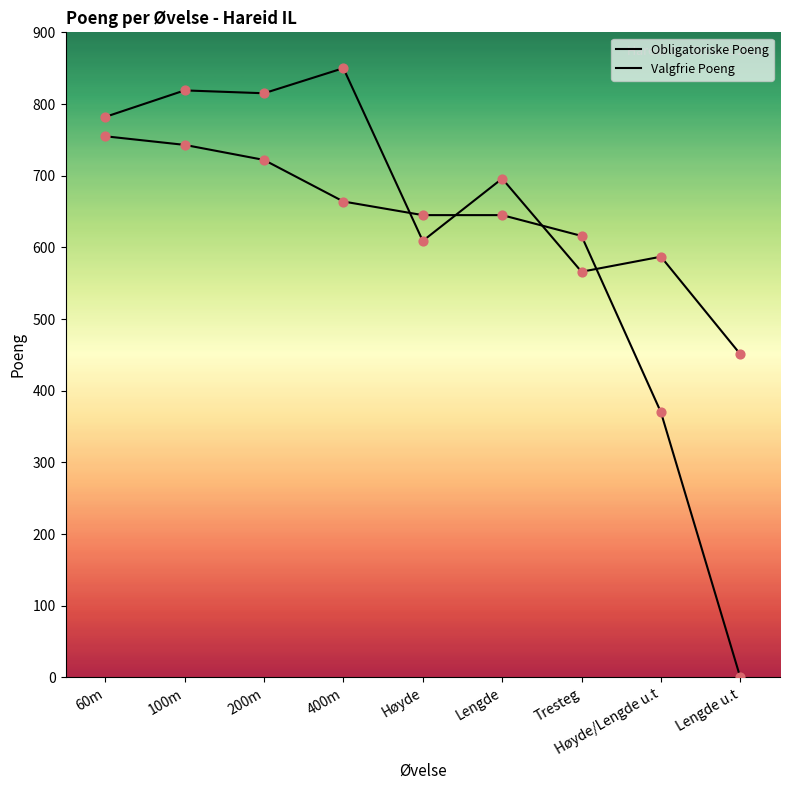

At how many categories does at least one series exceed 58?

9